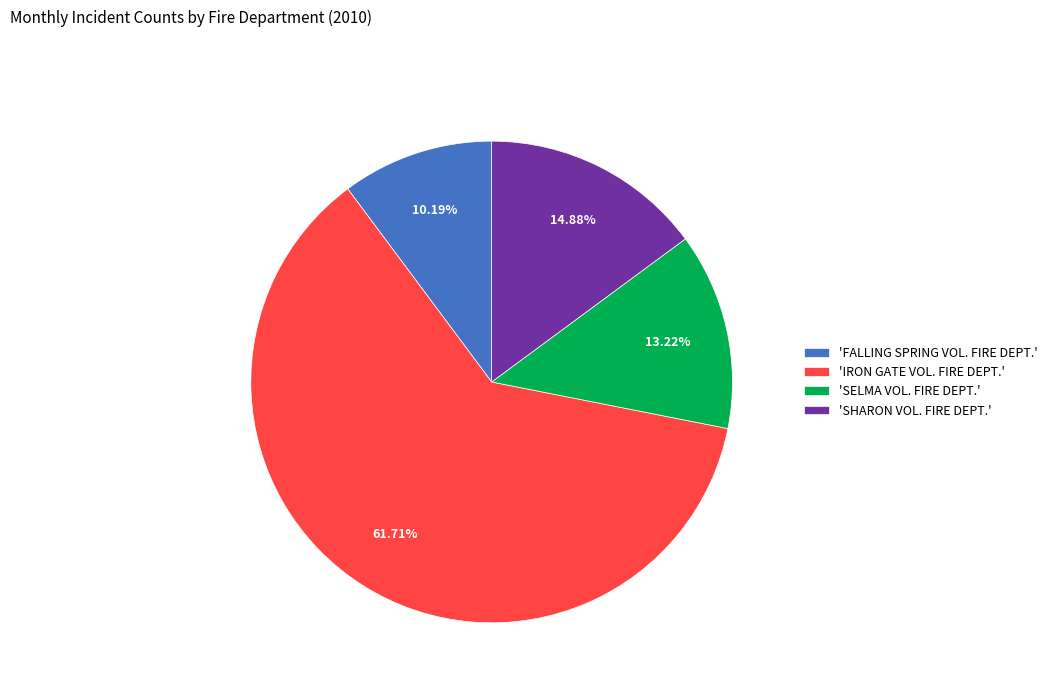

To the nearest percent, what is the average slice percentage?

25%